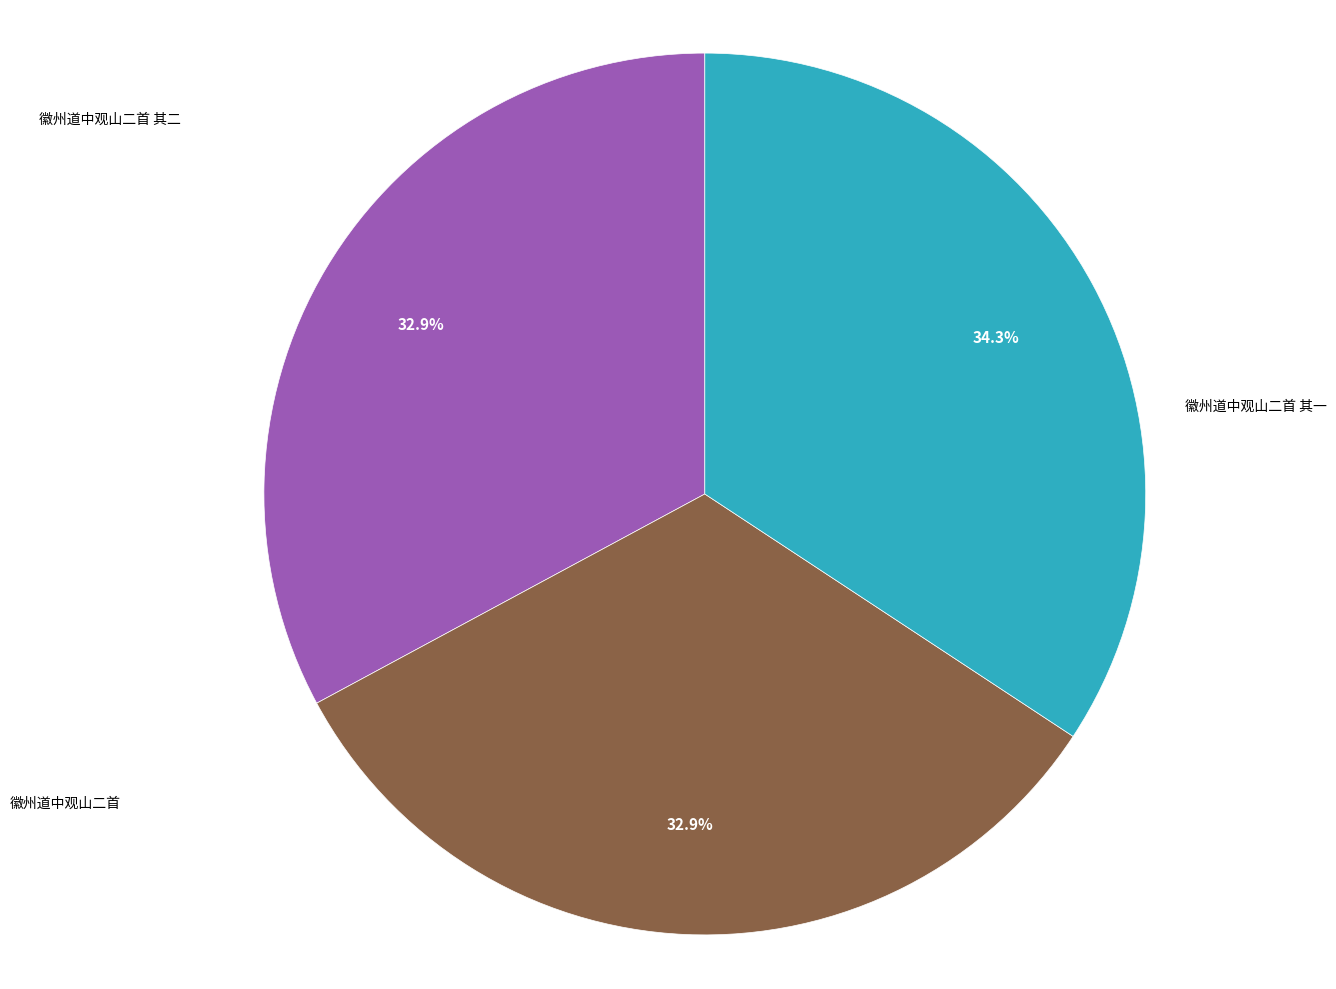

Which slice is the largest?

徽州道中观山二首